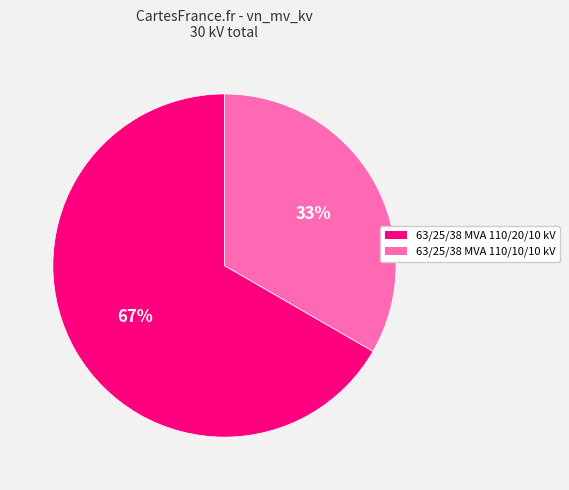

The 63/25/38 MVA 110/20/10 kV slice represents 76% of the pie. True or false?

False